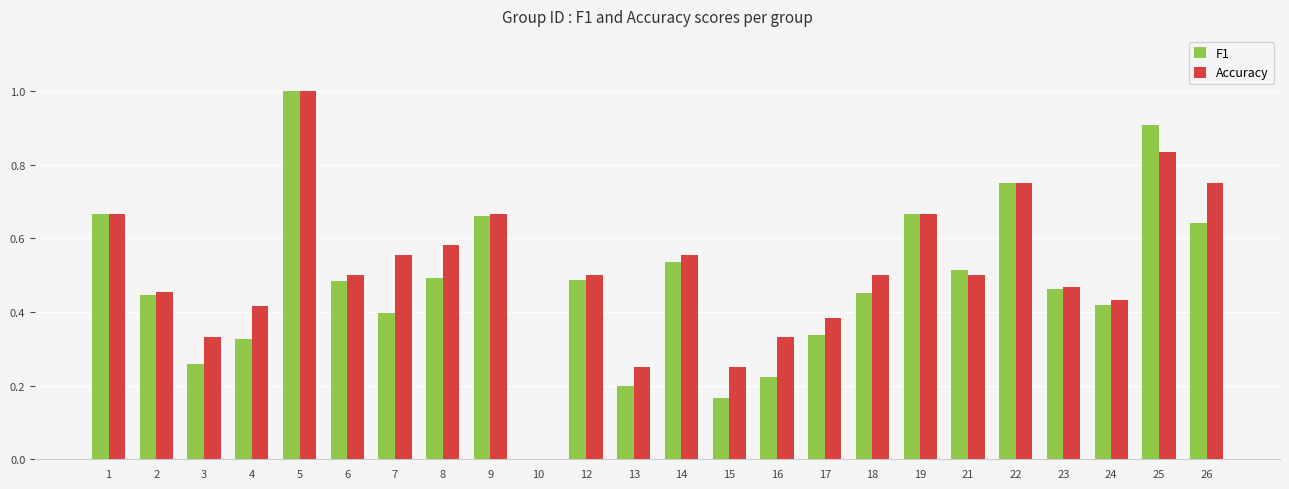

What is the total value across all series at 6?

1.0